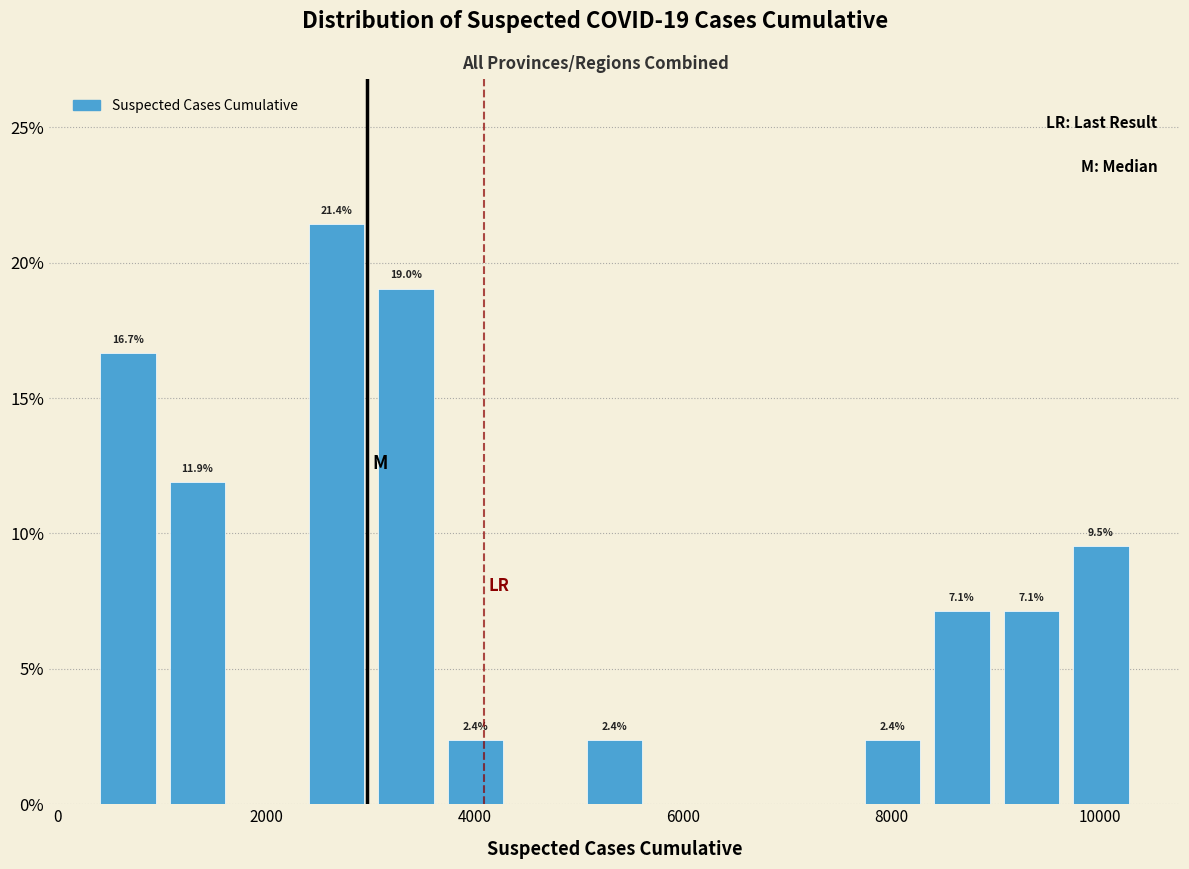

Read against the x-axis, roughly where is the centre of the tallest bar?

2600